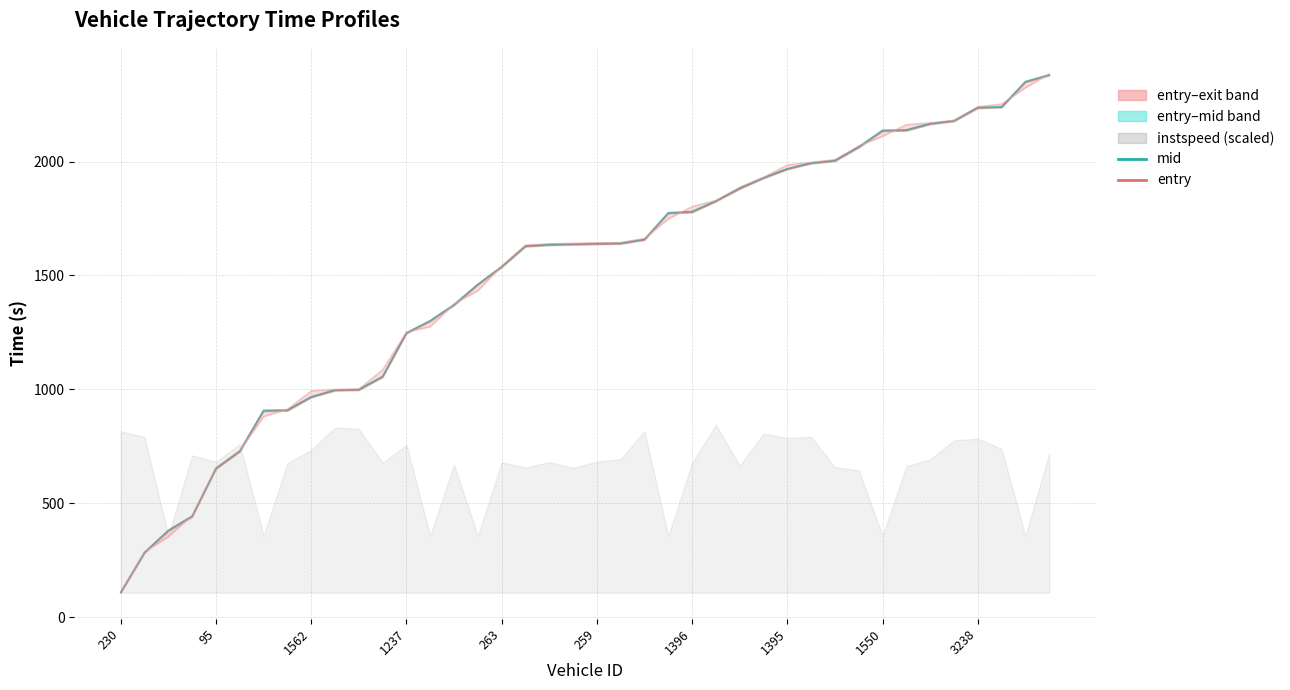

The mid series shows 1539.0 at 263. True or false?

True